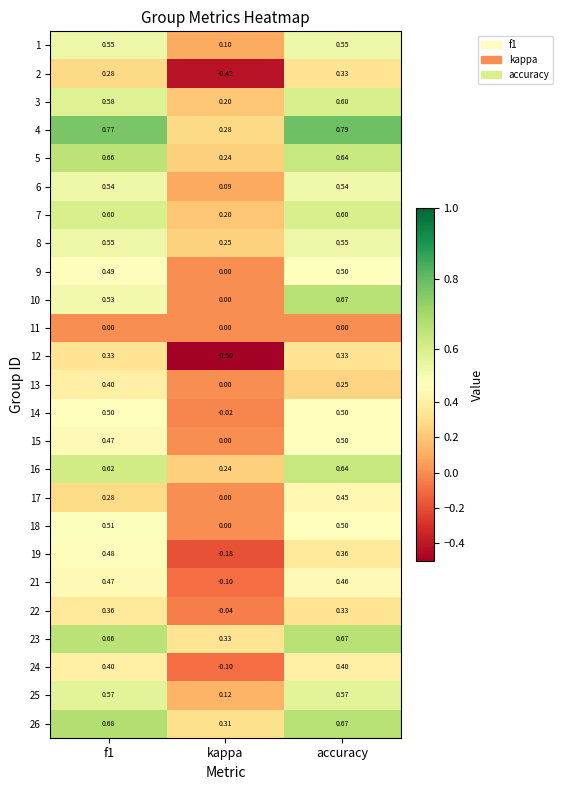

At which label is 22 closest to 0?

kappa